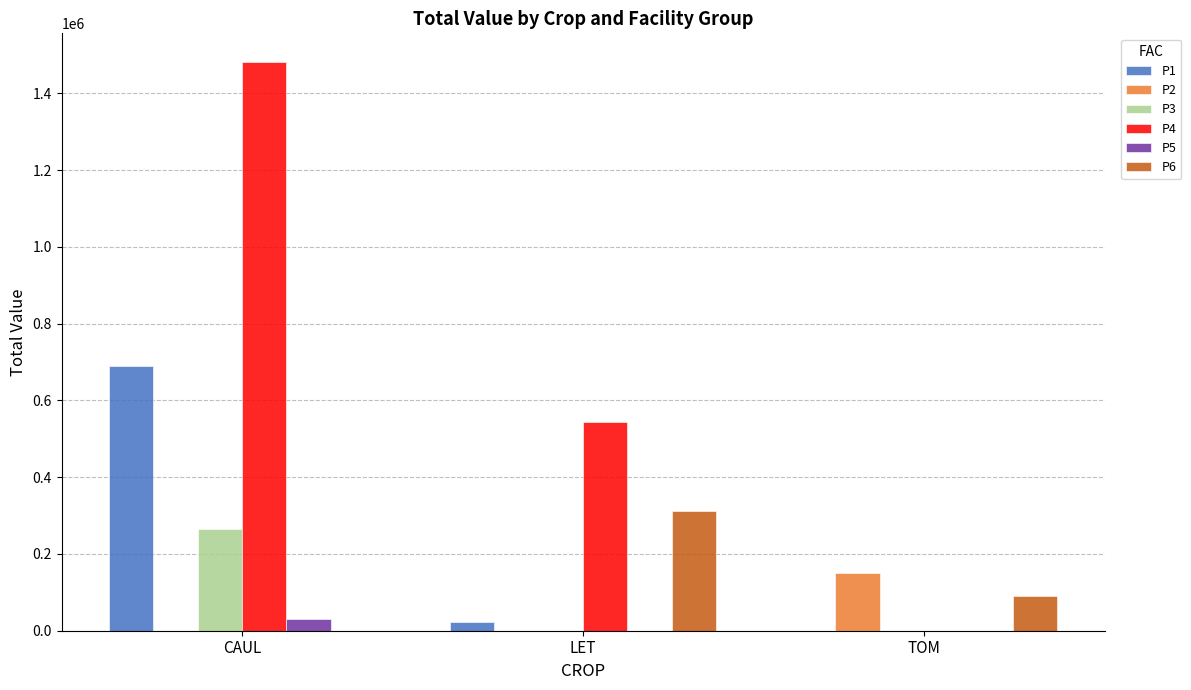

Count the number of data series in this chart.

6